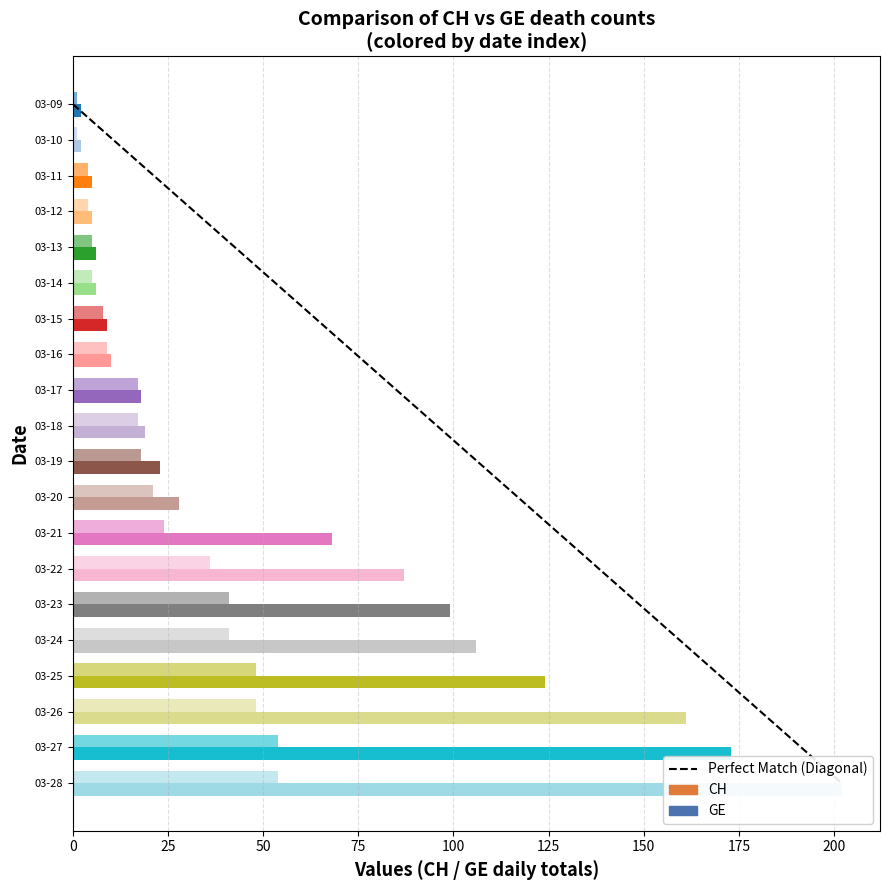

Reading right to left, transcribe all the data shown in this chart.

CH: 202	173	161	124	106	99	87	68	28	23	19	18	10	9	6	6	5	5	2	2
GE: 54	54	48	48	41	41	36	24	21	18	17	17	9	8	5	5	4	4	1	1